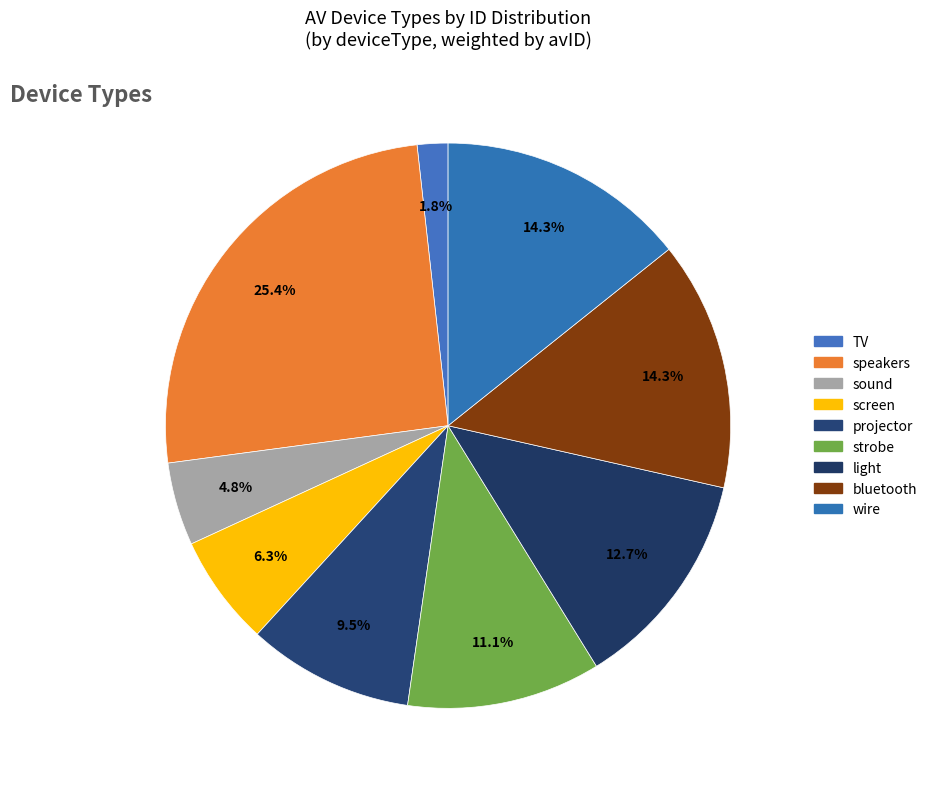

To the nearest percent, what percentage of the pie is bluetooth?

14%